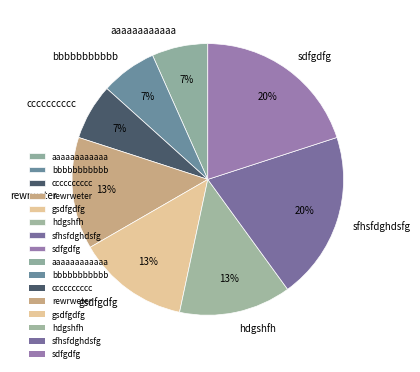

Combined, do gsdfgdfg and rewrweter account for over 50%?

No